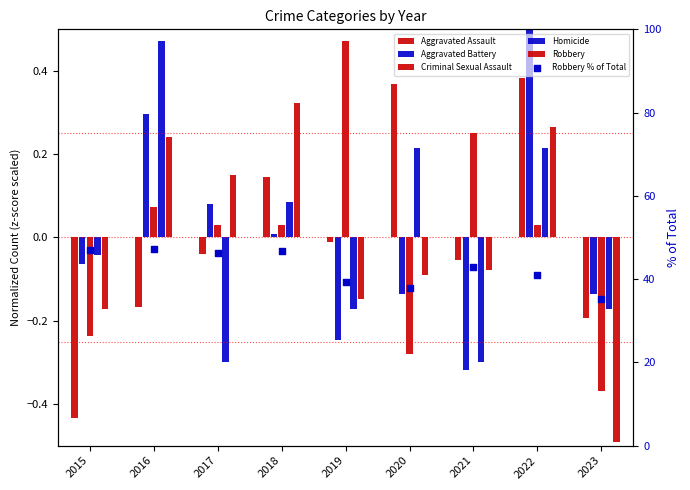

Which series has the widest spread of Y values?

Robbery % of Total